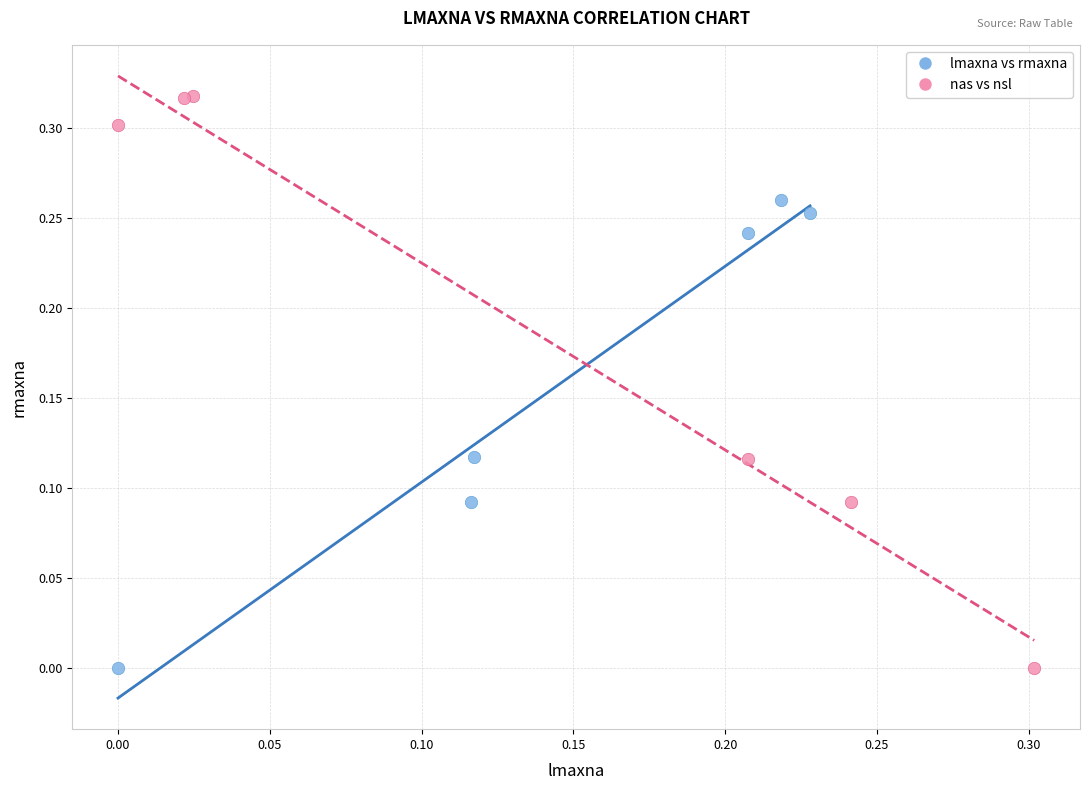

What are all the series names shown in the legend?

lmaxna vs rmaxna, nas vs nsl